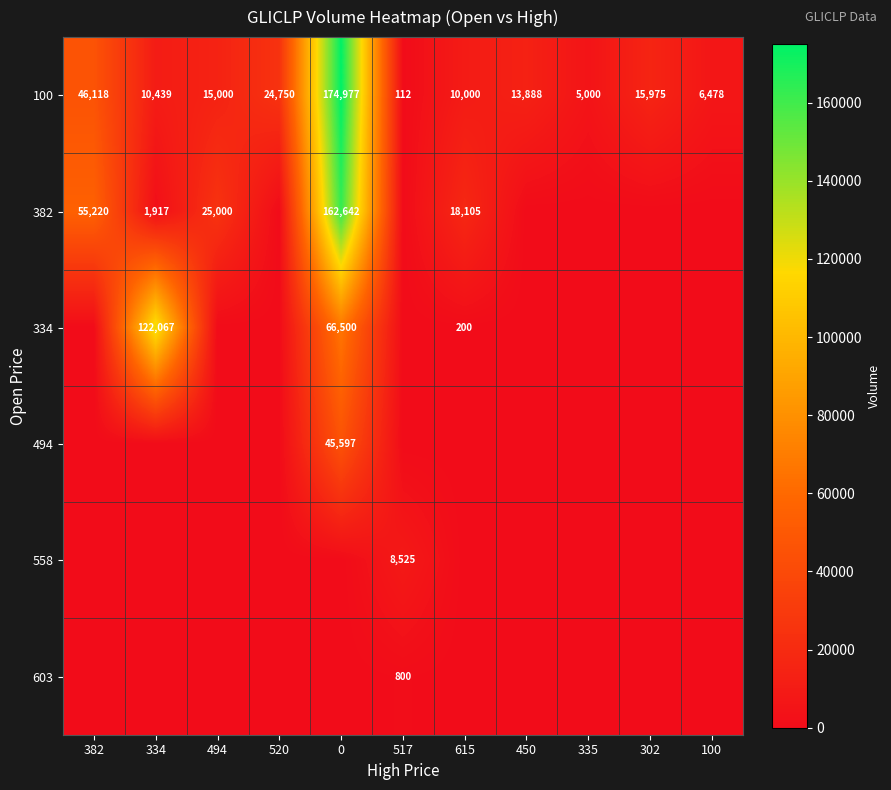

What is the spread (max minus min) of values at 517?

8525